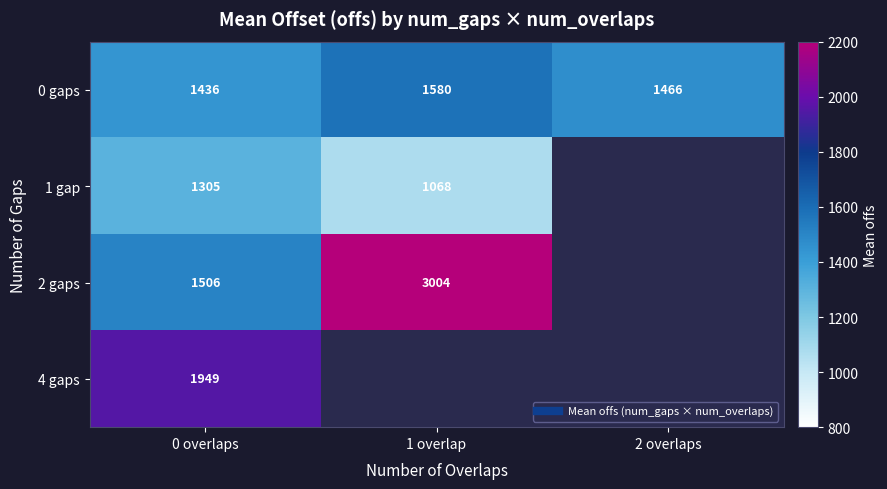

Rank the categories by 0 gaps value from highest to lowest.

1 overlap, 2 overlaps, 0 overlaps